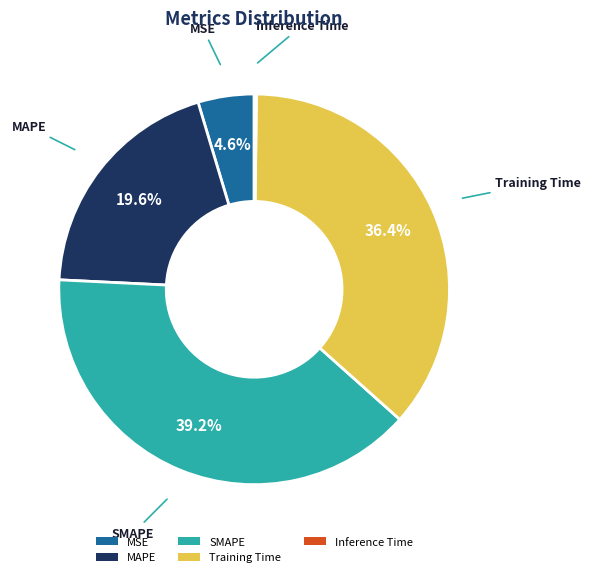

The MSE slice represents 5% of the pie. True or false?

True